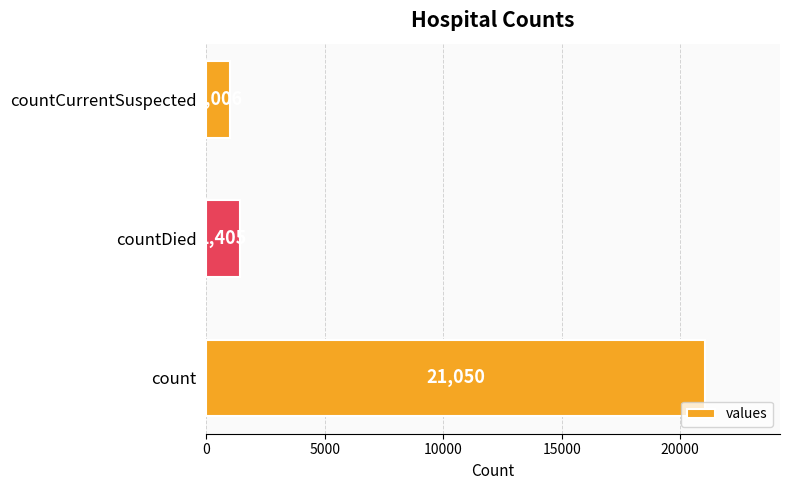

List the labels in order of value, largest first.

count, countDied, countCurrentSuspected